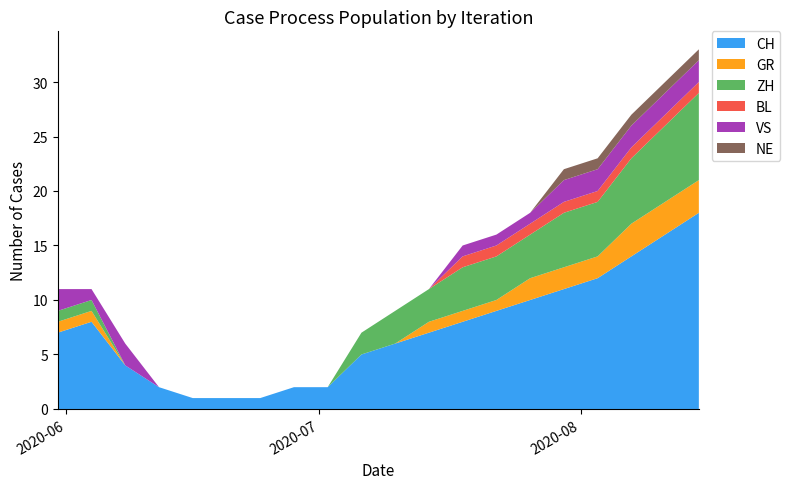

Reading left to right, list all the values displayed in this chart.

CH: 7	8	4	2	1	1	1	2	2	5	6	7	8	9	10	11	12	14	16	18
GR: 1	1	0	0	0	0	0	0	0	0	0	1	1	1	2	2	2	3	3	3
ZH: 1	1	0	0	0	0	0	0	0	2	3	3	4	4	4	5	5	6	7	8
BL: 0	0	0	0	0	0	0	0	0	0	0	0	1	1	1	1	1	1	1	1
VS: 2	1	2	0	0	0	0	0	0	0	0	0	1	1	1	2	2	2	2	2
NE: 0	0	0	0	0	0	0	0	0	0	0	0	0	0	0	1	1	1	1	1